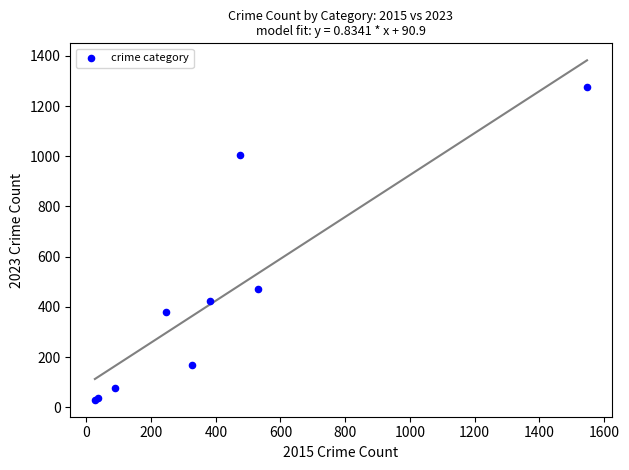

What Y value in the scatter plot is closest to 653?

472